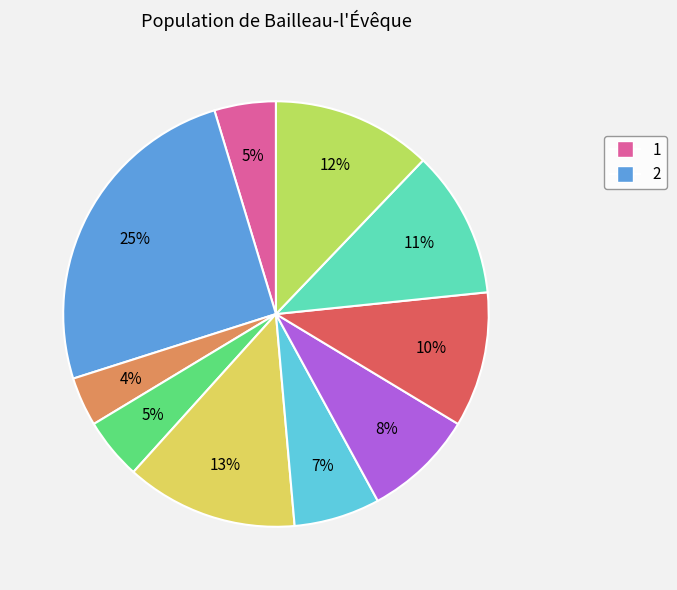

Is there any slice that represents more than half of the pie?

No